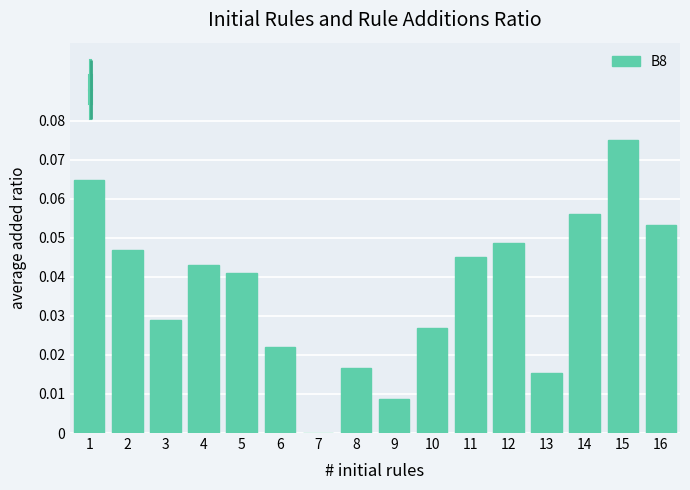

What is the sum of all values?

0.6